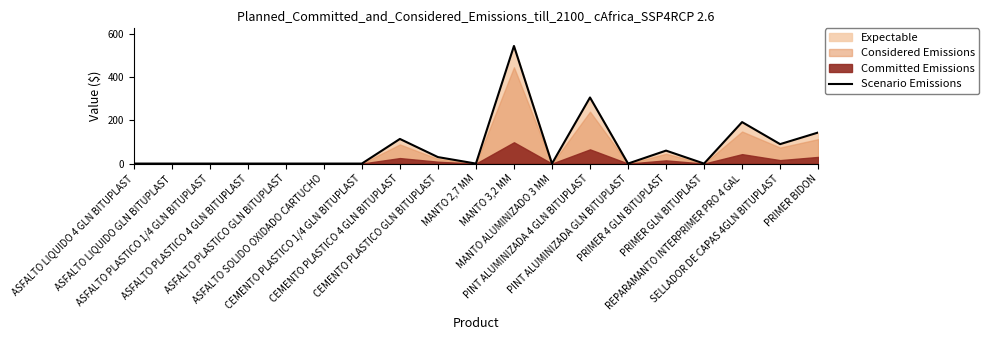

How many lines are shown in the chart?

1